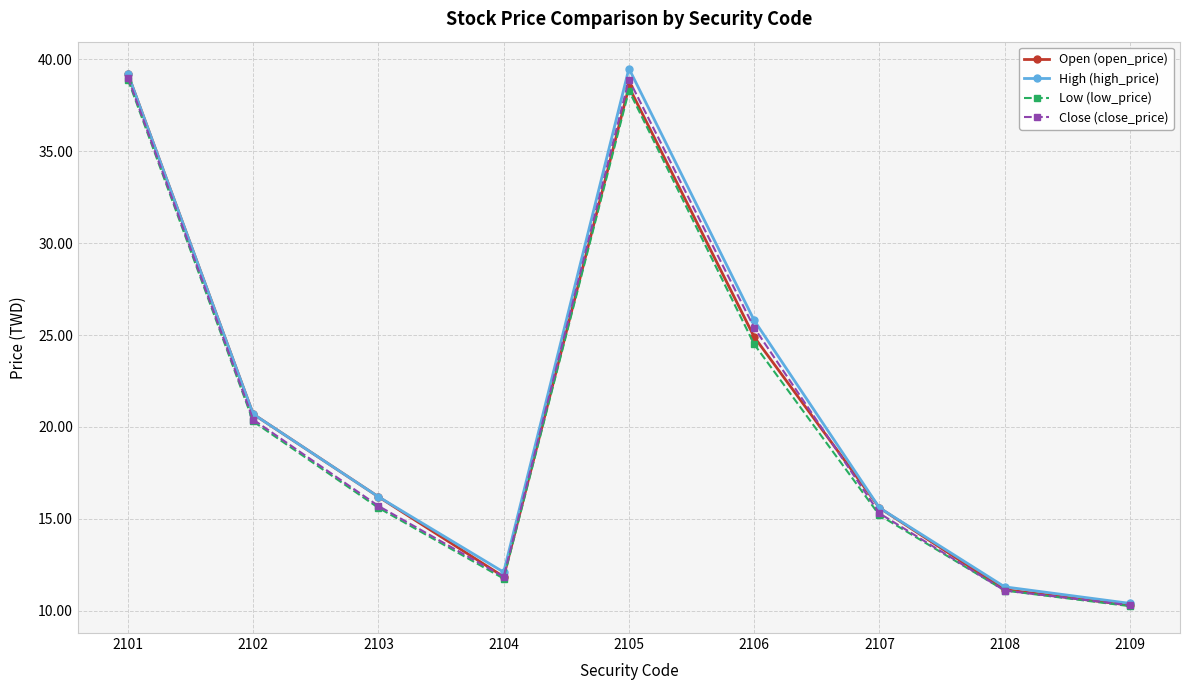

What is the greatest value displayed?

39.5